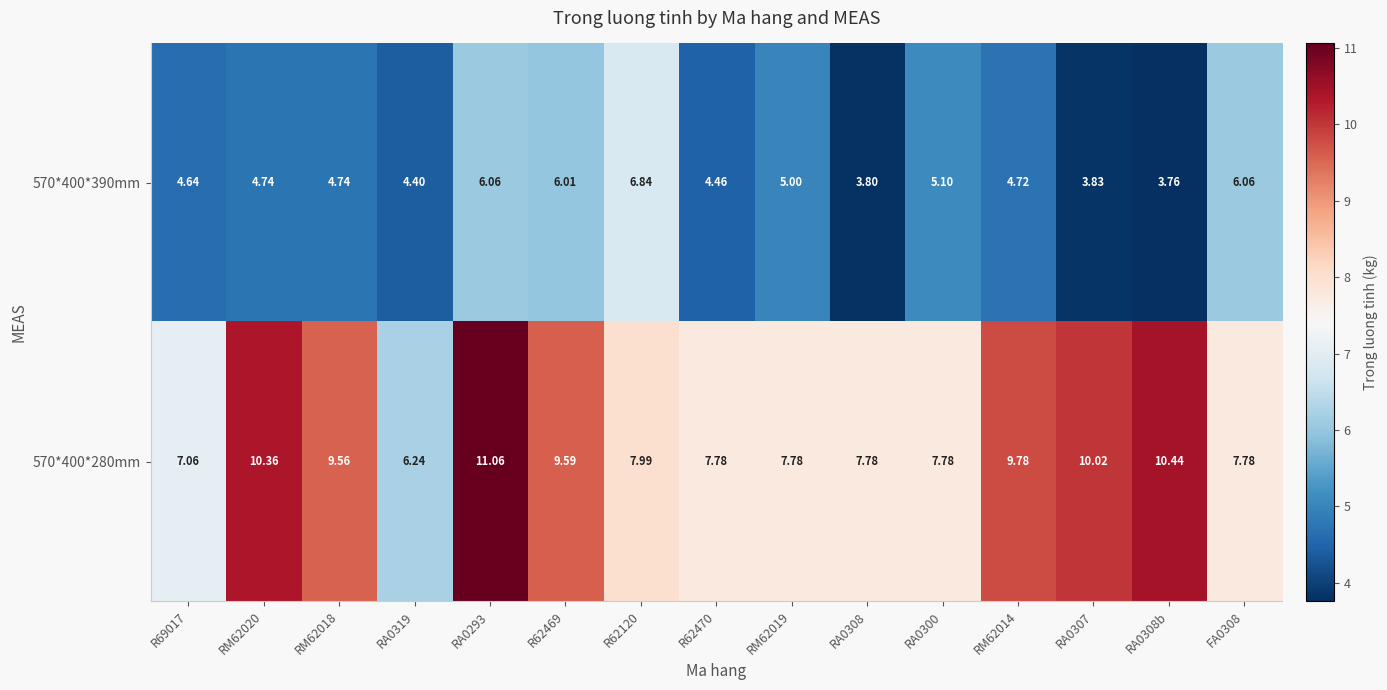

Is the value of 570*400*280mm at RA0307 greater than the value of 570*400*390mm at R69017?

Yes